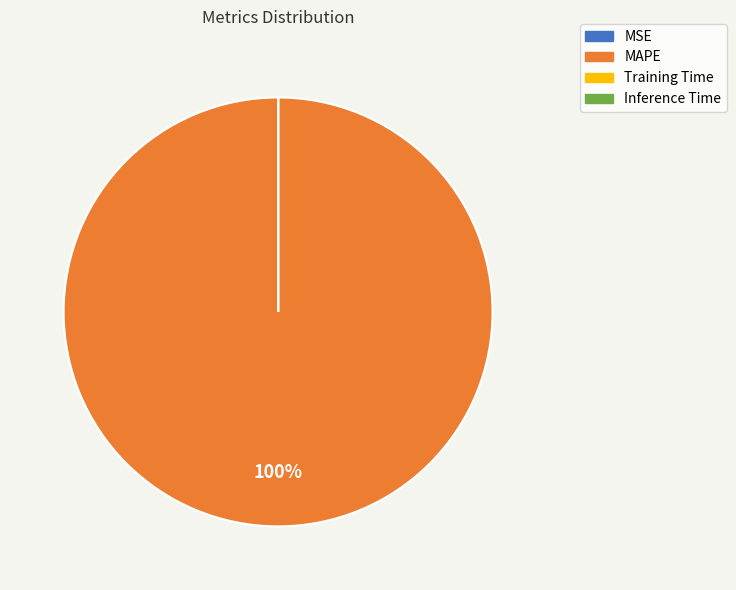

To the nearest percent, what is the difference between the largest and smallest slice percentages?

100%